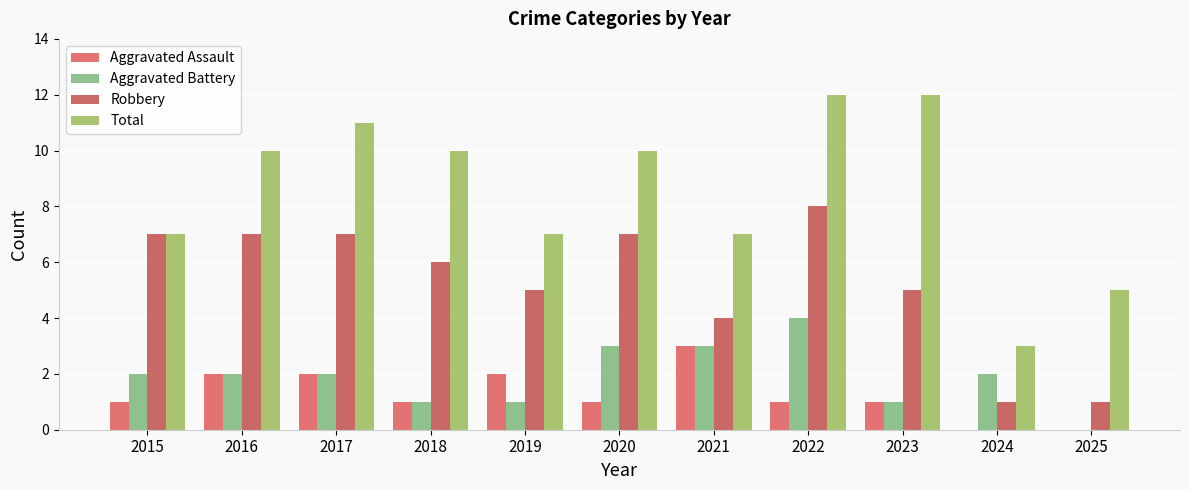

Reading left to right, what are all the values shown in this chart?

Aggravated Assault: 1	2	2	1	2	1	3	1	1	0	0
Aggravated Battery: 2	2	2	1	1	3	3	4	1	2	0
Robbery: 7	7	7	6	5	7	4	8	5	1	1
Total: 7	10	11	10	7	10	7	12	12	3	5